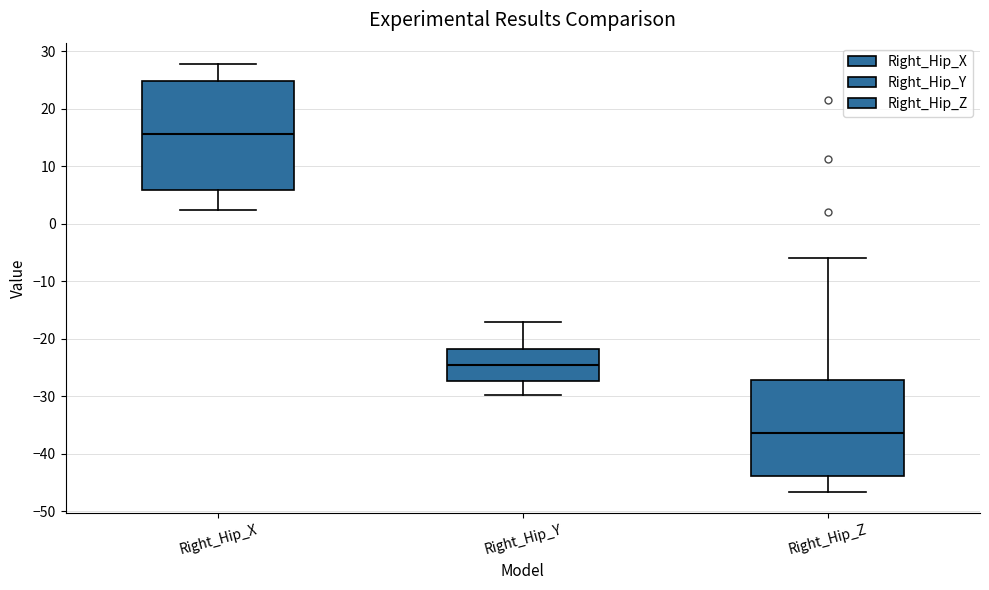

Reading left to right, transcribe this box plot: for each box, give where its median line is, the range the box spans, and where its two whiskers end, as read against the y-axis. The values are not printed on the chart, so give them approximately, as read against the axis.

Right_Hip_X: median 16, box 6 to 25, whiskers 2 to 28
Right_Hip_Y: median -25, box -27 to -22, whiskers -30 to -17
Right_Hip_Z: median -36, box -44 to -27, whiskers -47 to -6